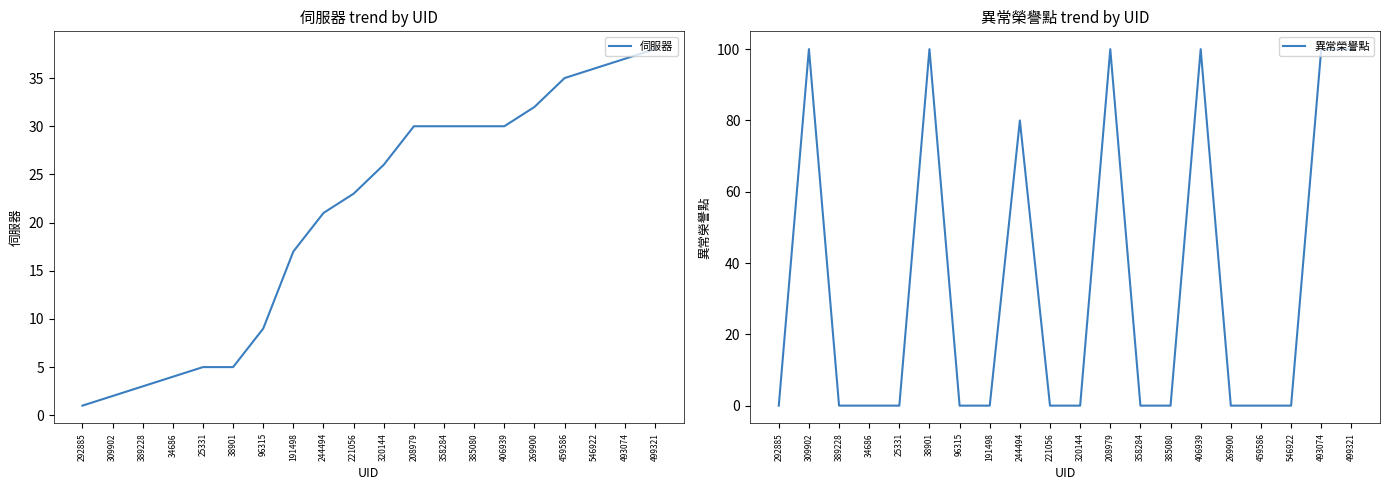

The value of 伺服器 at 208979 is 30. True or false?

True